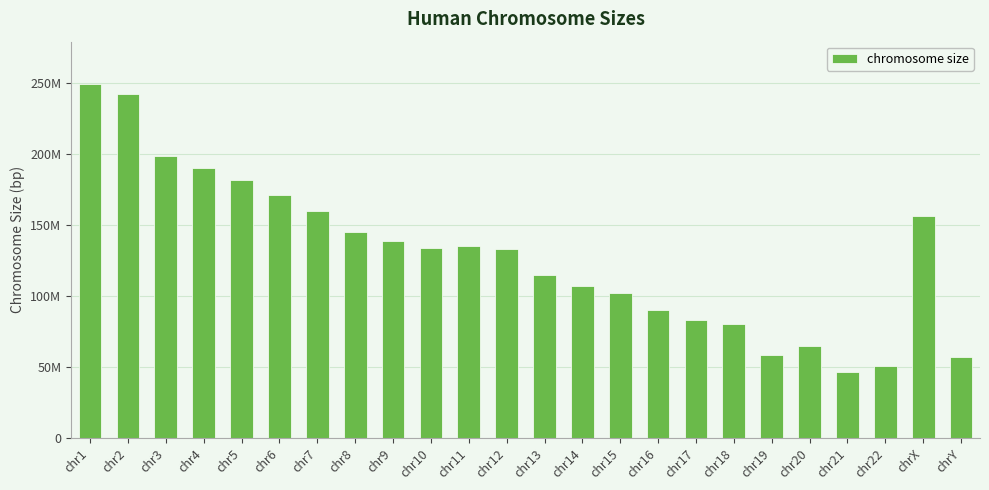

Are the bars horizontal?

No